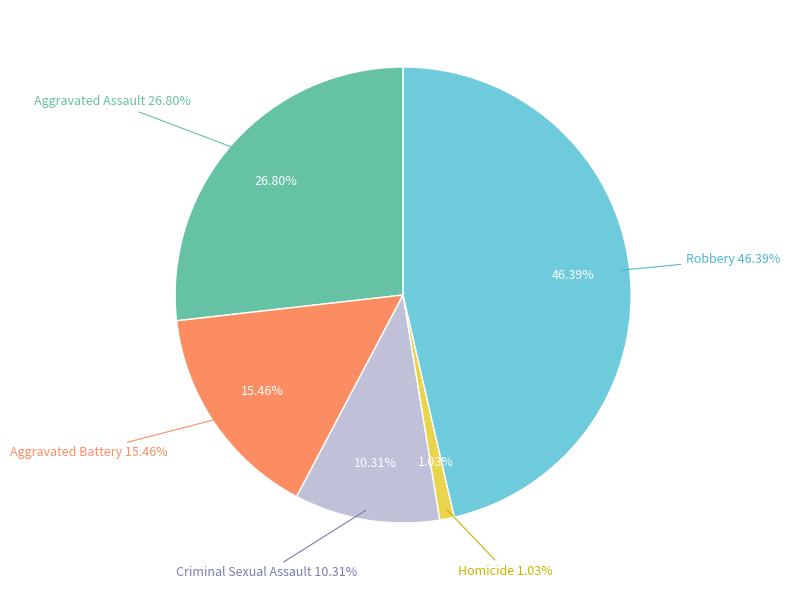

Is there any slice that represents more than half of the pie?

No